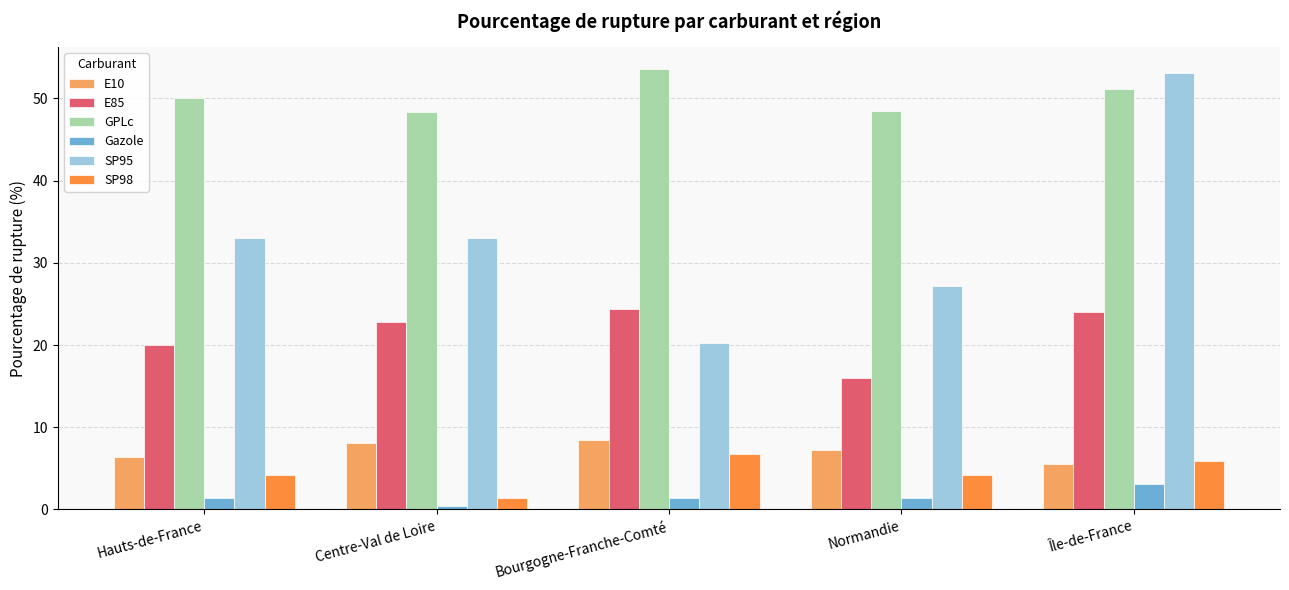

Count the number of data series in this chart.

6